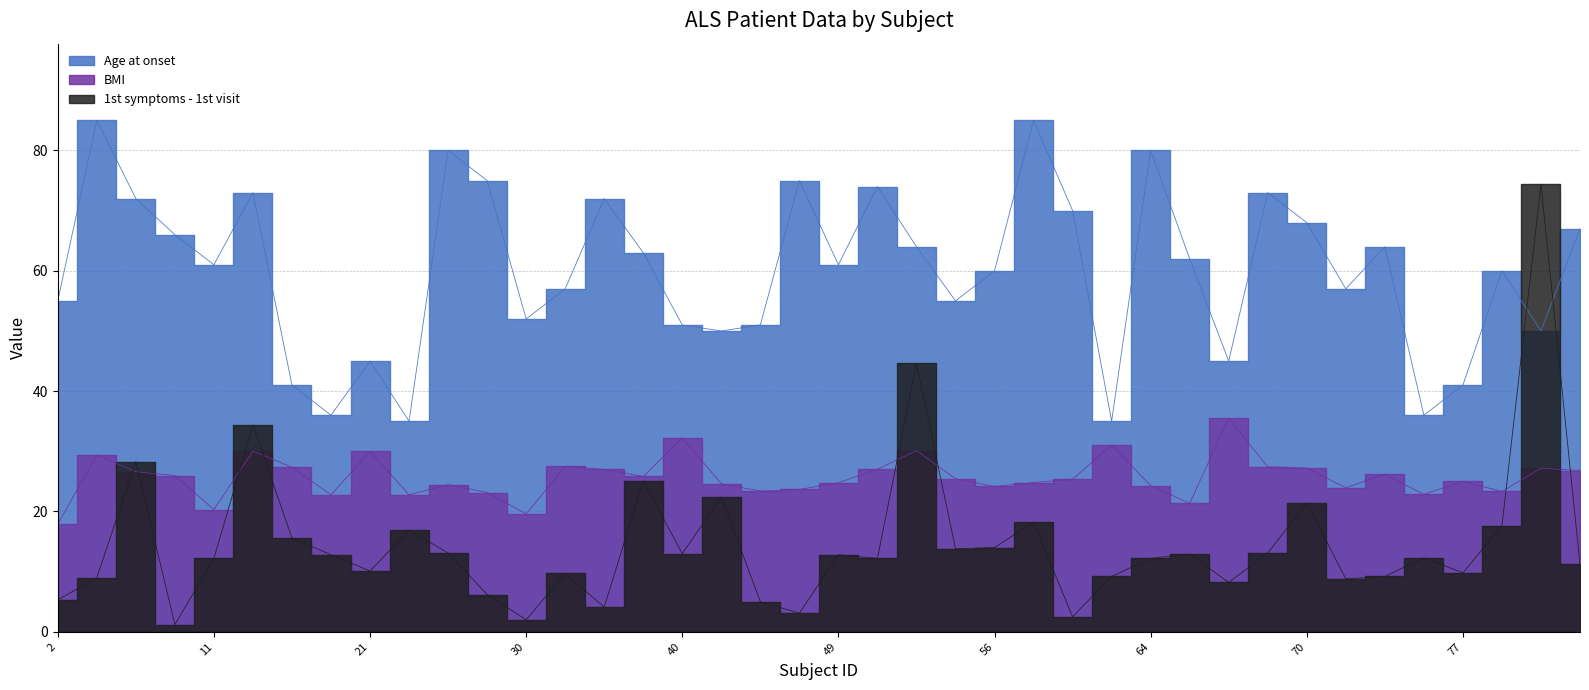

True or false: 1st symptoms - 1st visit has a value of 6.2 at 28.

True